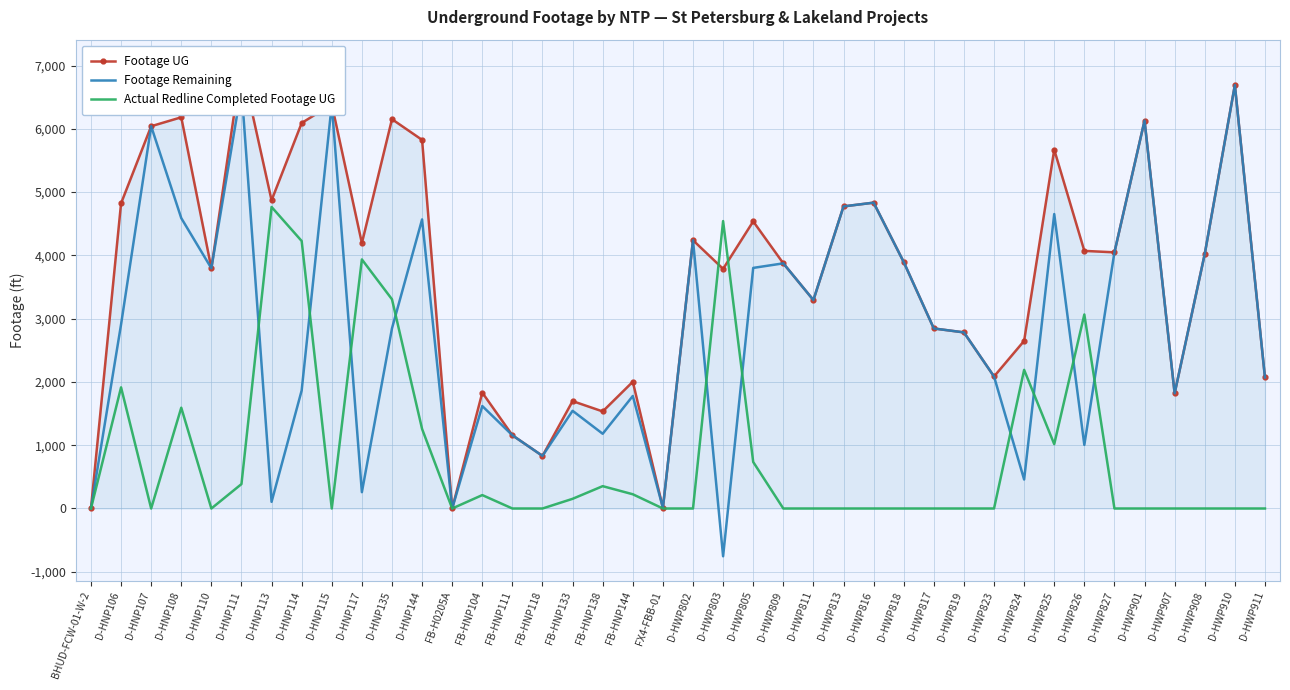

True or false: Footage UG has a value of 2071 at D-HWP911.

True